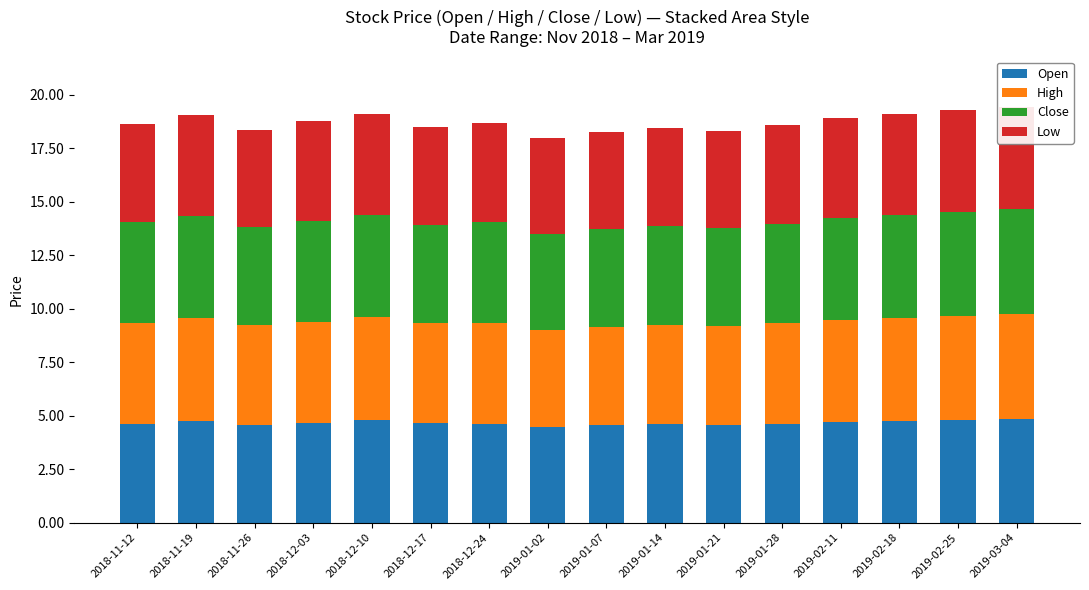

Reading left to right, extract all data points from this chart.

Open: 4.6	4.8	4.6	4.7	4.8	4.7	4.6	4.5	4.6	4.6	4.5	4.6	4.7	4.8	4.8	4.8
High: 4.7	4.8	4.6	4.7	4.8	4.7	4.7	4.5	4.6	4.6	4.6	4.7	4.8	4.8	4.9	4.9
Close: 4.7	4.7	4.6	4.7	4.8	4.6	4.7	4.5	4.6	4.6	4.6	4.7	4.7	4.8	4.8	4.9
Low: 4.6	4.7	4.6	4.6	4.8	4.6	4.6	4.5	4.5	4.6	4.5	4.6	4.7	4.7	4.8	4.8